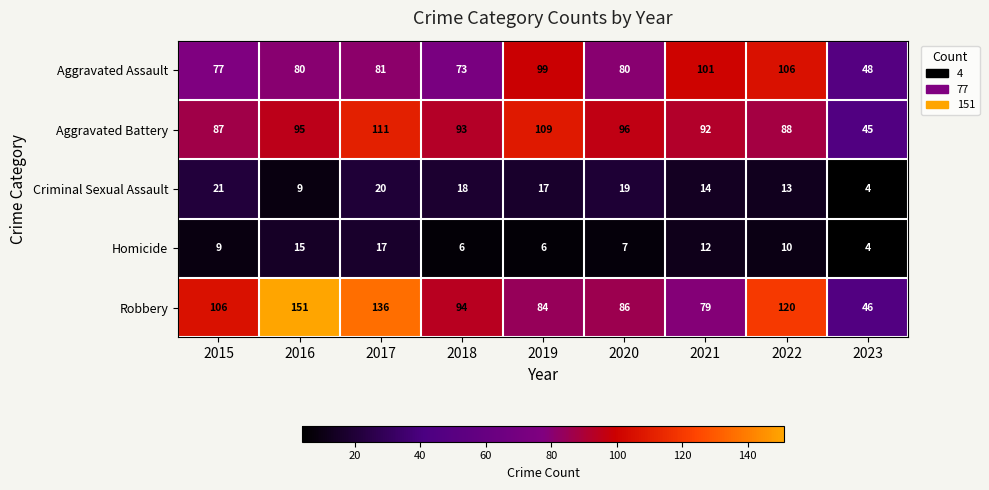

Which series has the widest spread of values?

Robbery